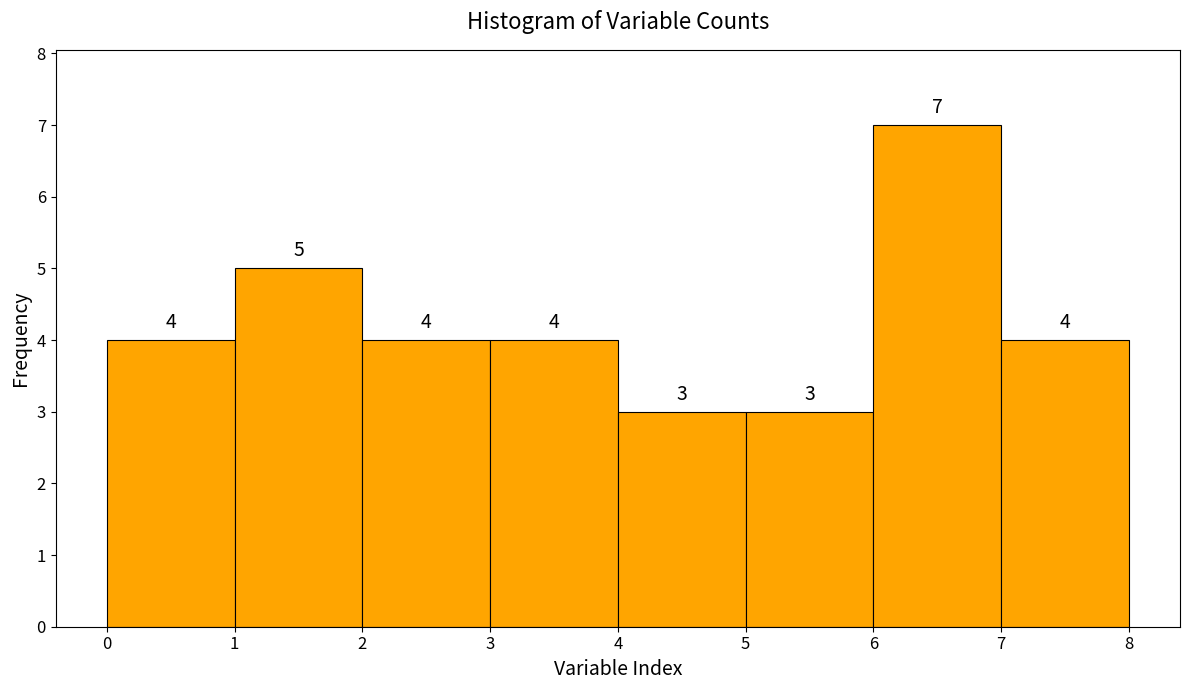

Reading left to right, transcribe this chart: for each bar, give the range it covers on the x-axis and its height.

0 to 1: 4
1 to 2: 5
2 to 3: 4
3 to 4: 4
4 to 5: 3
5 to 6: 3
6 to 7: 7
7 to 8: 4